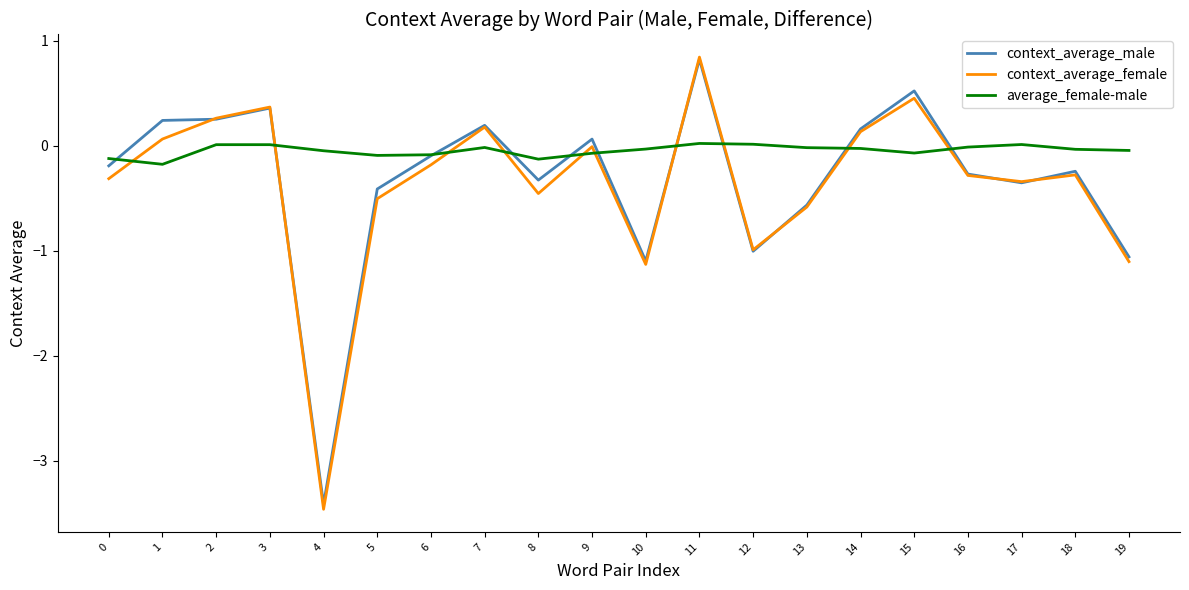

Which label corresponds to the smallest value in the chart?

4